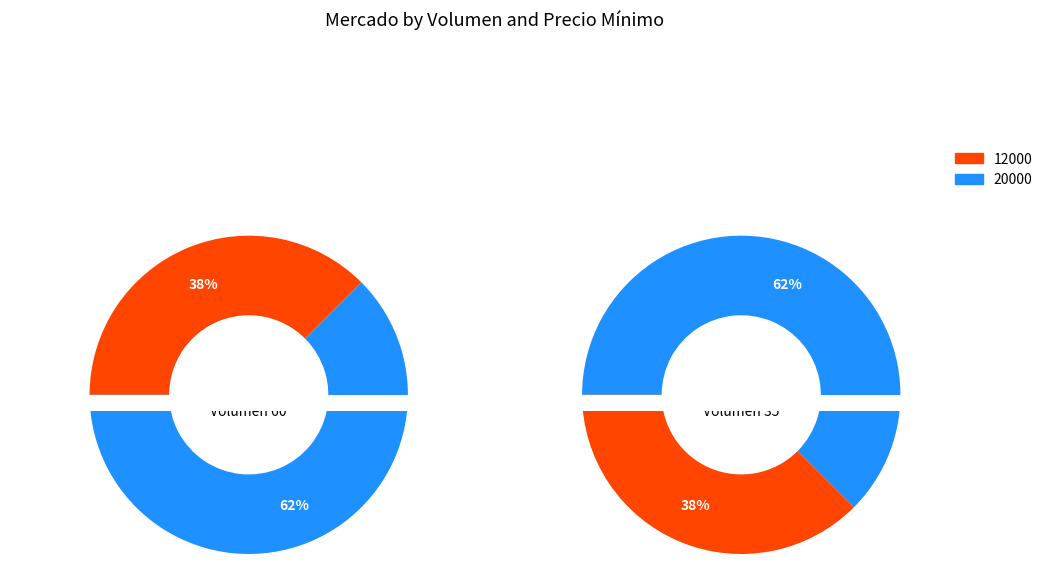

What is the change in value from 60 to 35?

+8000